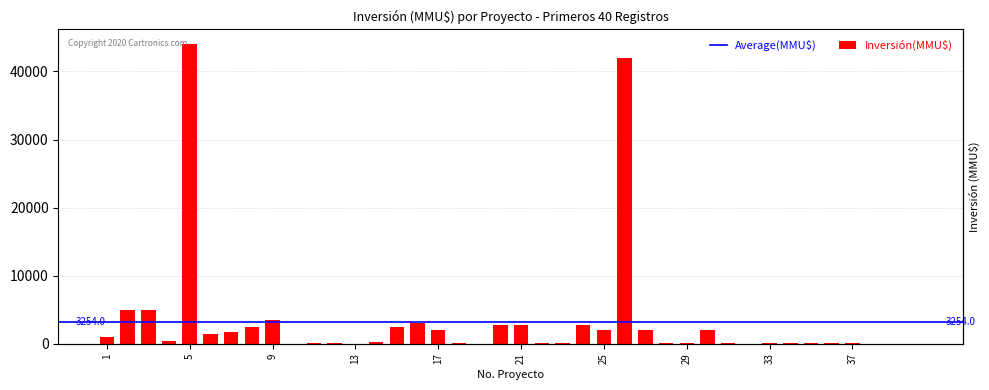

True or false: the data shows 30 at 40.

True